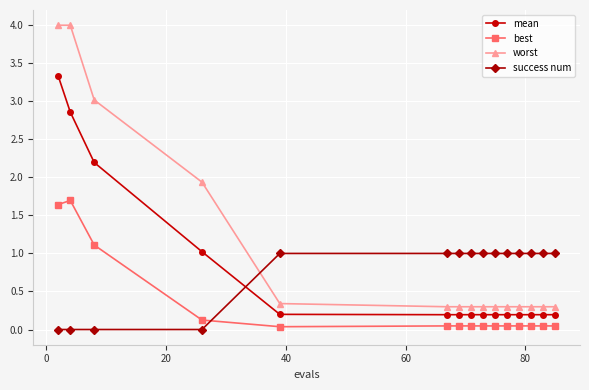

How many times do success num and best cross each other?

1